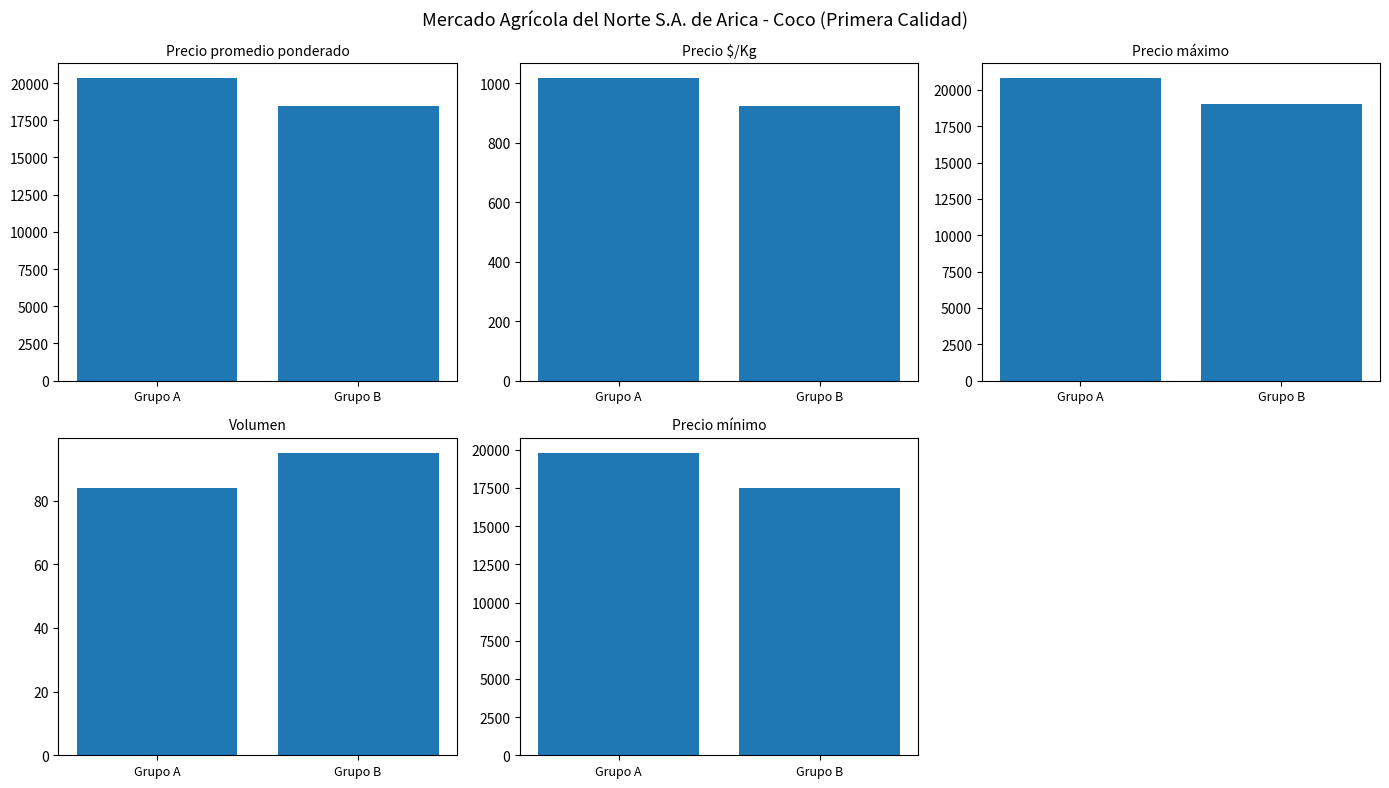

Reading right to left, what are all the values shown in this chart?

Precio promedio ponderado: Grupo B=18437.5	Grupo A=20325.0
Precio $/Kg: Grupo B=921.8	Grupo A=1016.2
Precio máximo: Grupo B=19000.0	Grupo A=20800.0
Volumen: Grupo B=95.0	Grupo A=84.0
Precio mínimo: Grupo B=17500.0	Grupo A=19800.0